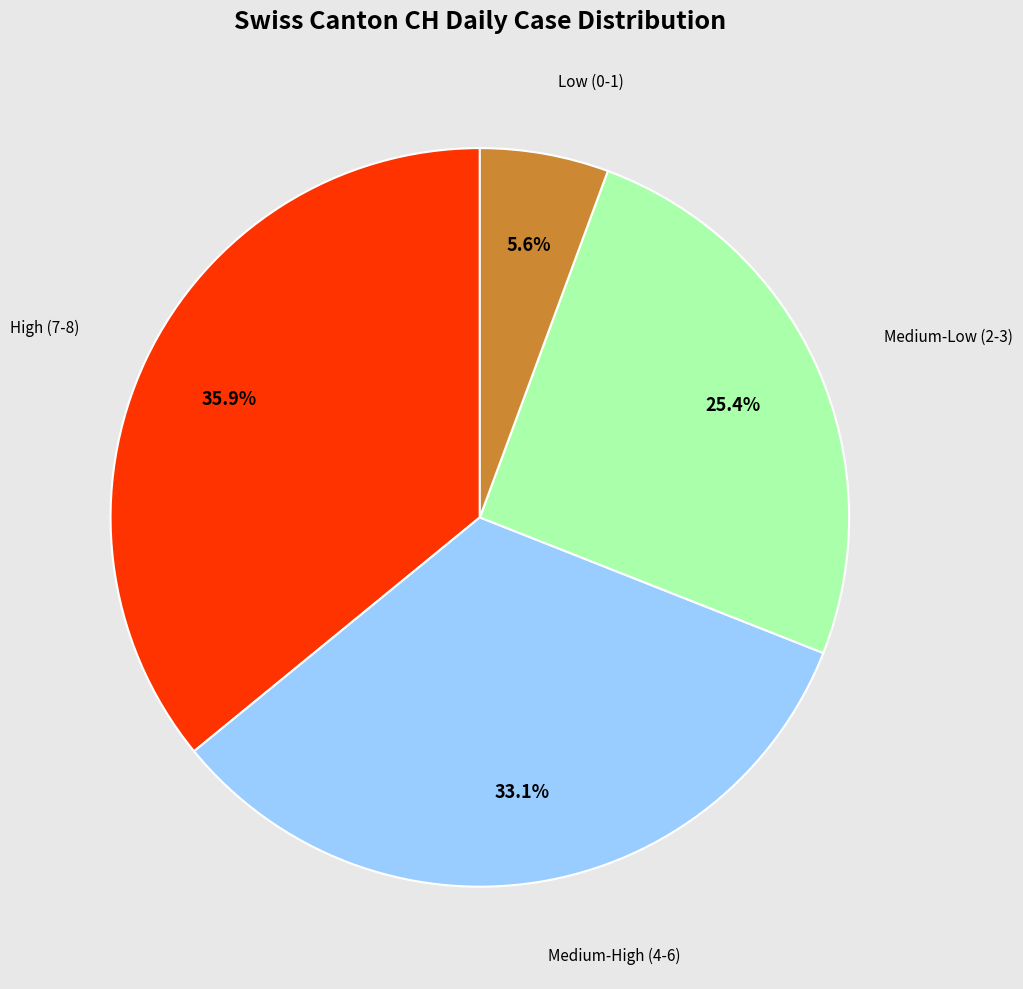

How many segments does this pie chart have?

4